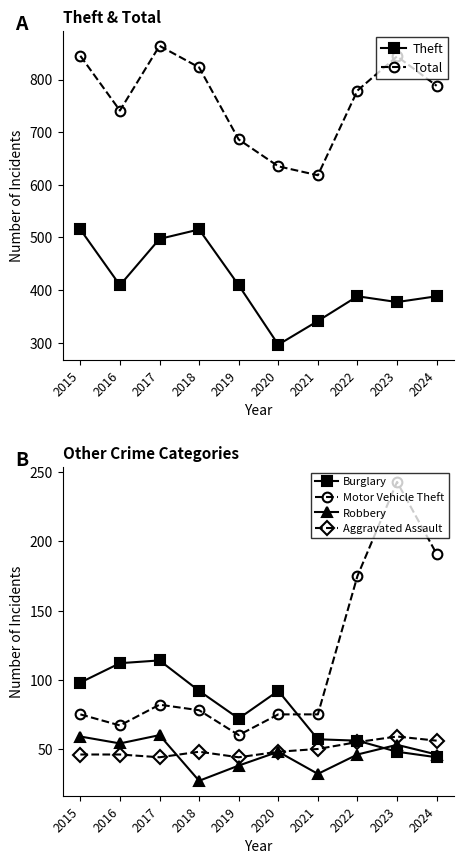

Rank the series by their maximum value, from lowest to highest.

Aggravated Assault, Robbery, Burglary, Motor Vehicle Theft, Theft, Total